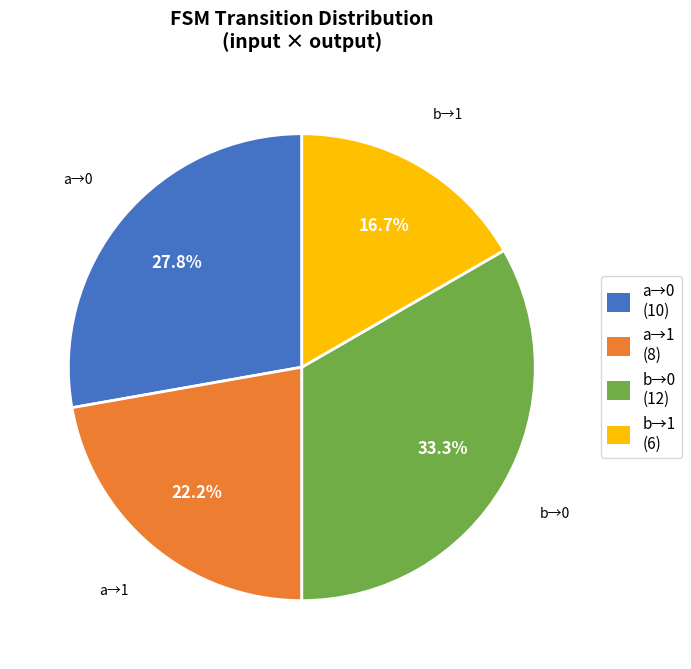

What is the ratio of the value at b→1 (6) to the value at a→0 (10)?

0.6